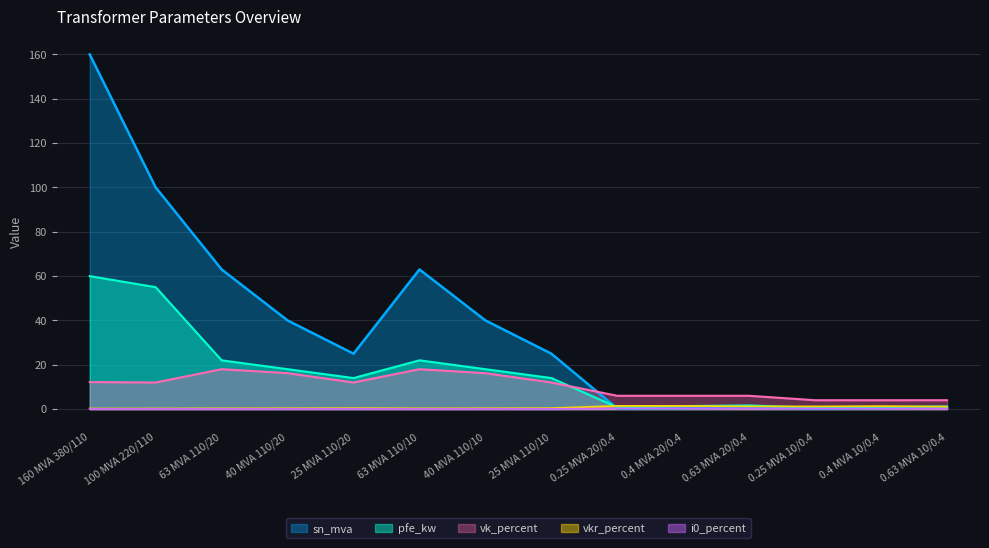

Which series has the largest total across all categories?

sn_mva